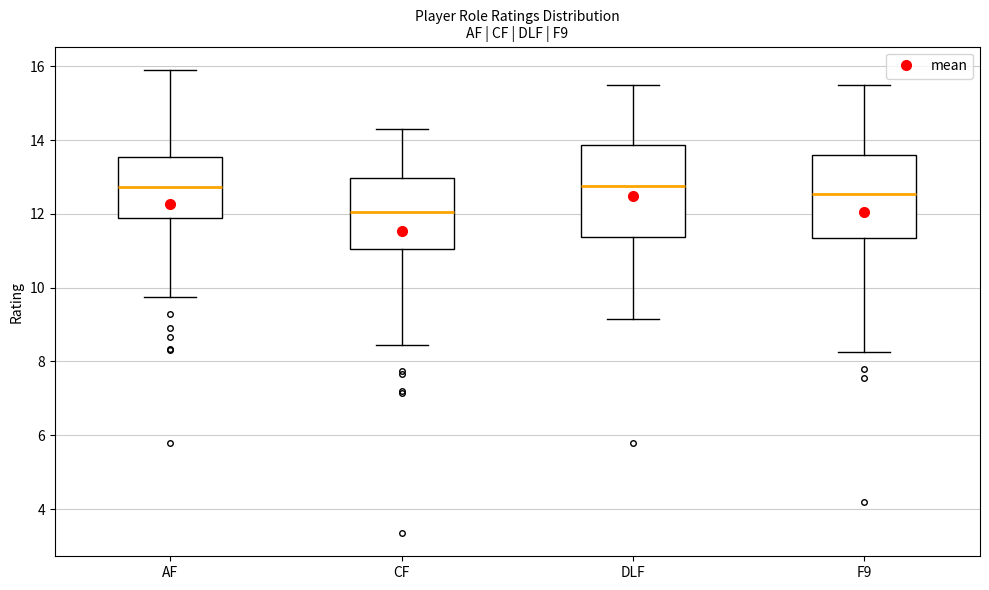

Comparing the boxes themselves (not the whiskers), which one is the tallest?

DLF